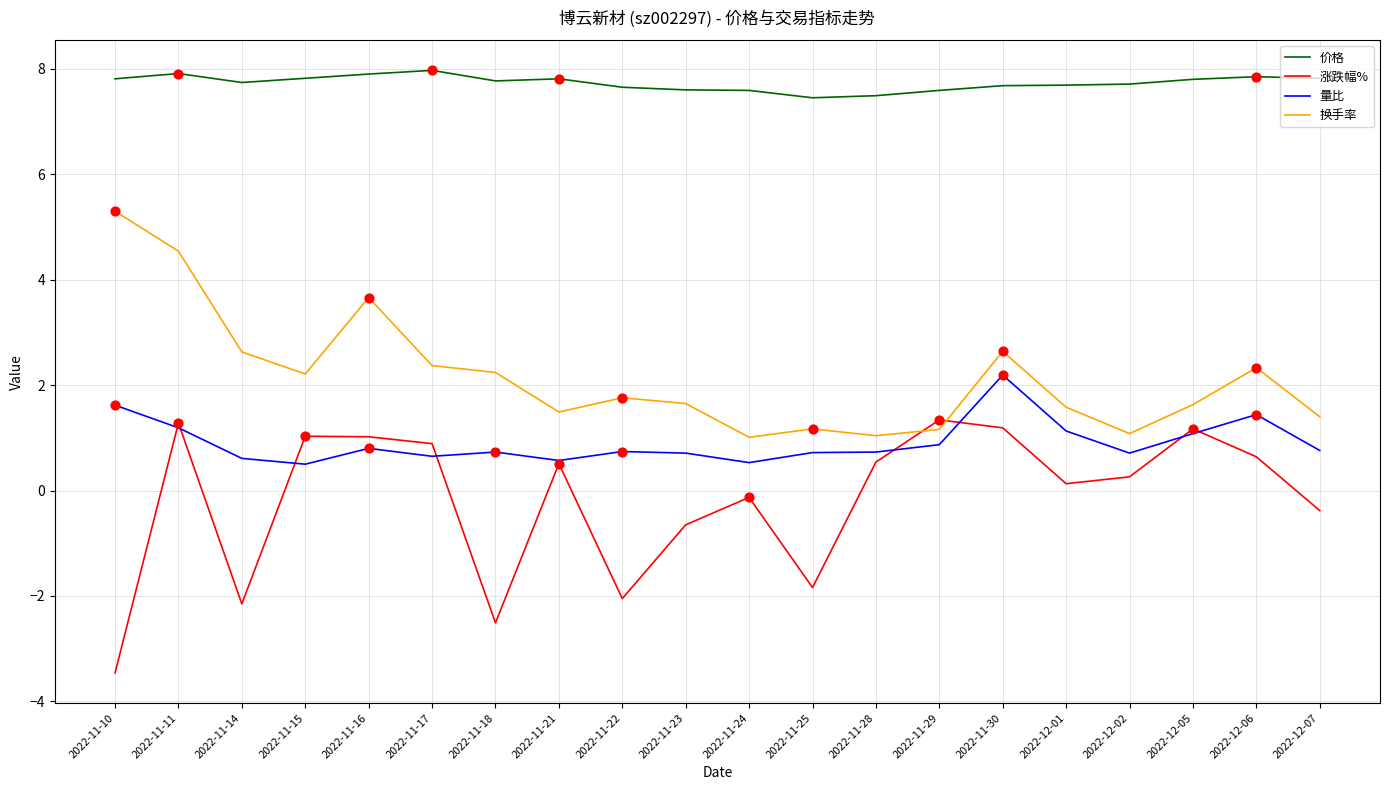

What is the spread (max minus min) of values at 2022-11-29?

6.7